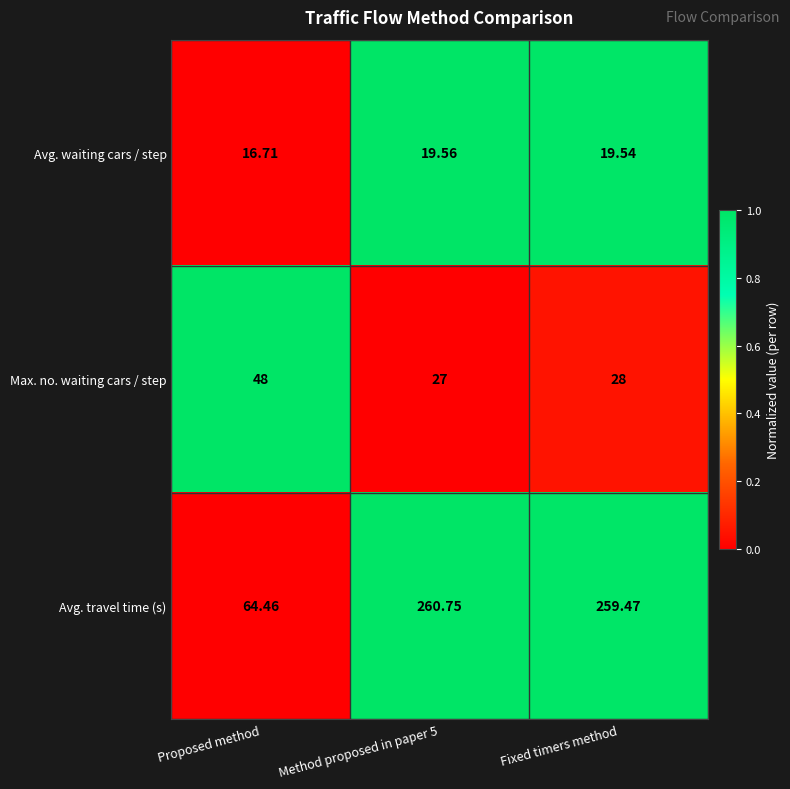

Which series has the largest total across all categories?

Avg. travel time (s)